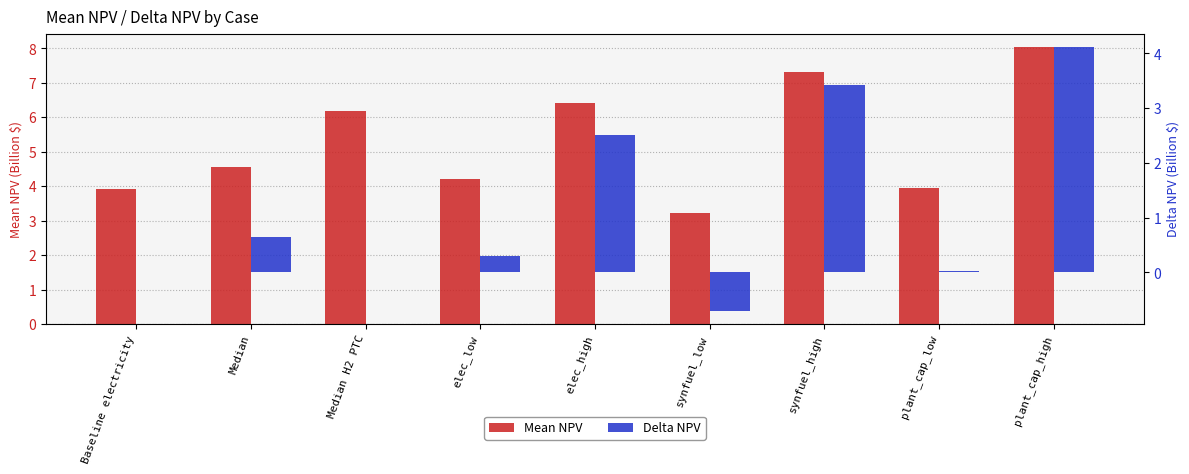

How many negative values does the Delta NPV series have?

1